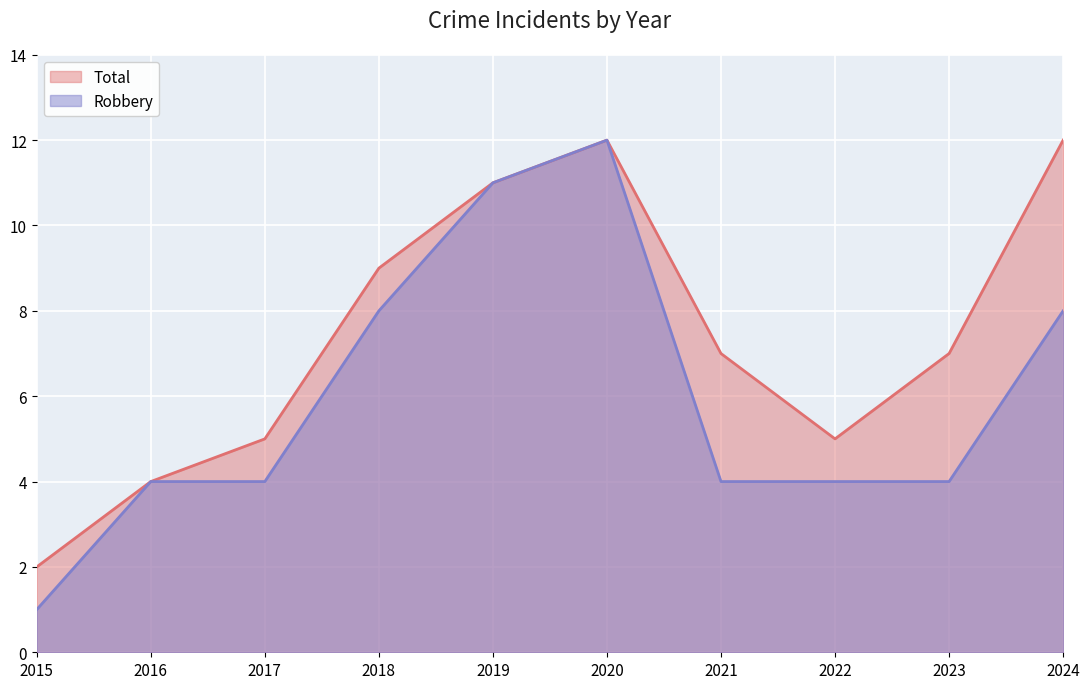

Which series has the largest range (max minus min)?

Robbery